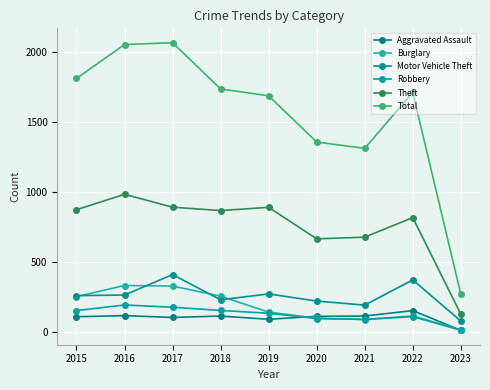

Is it true that Burglary equals 120 at 2016?

False